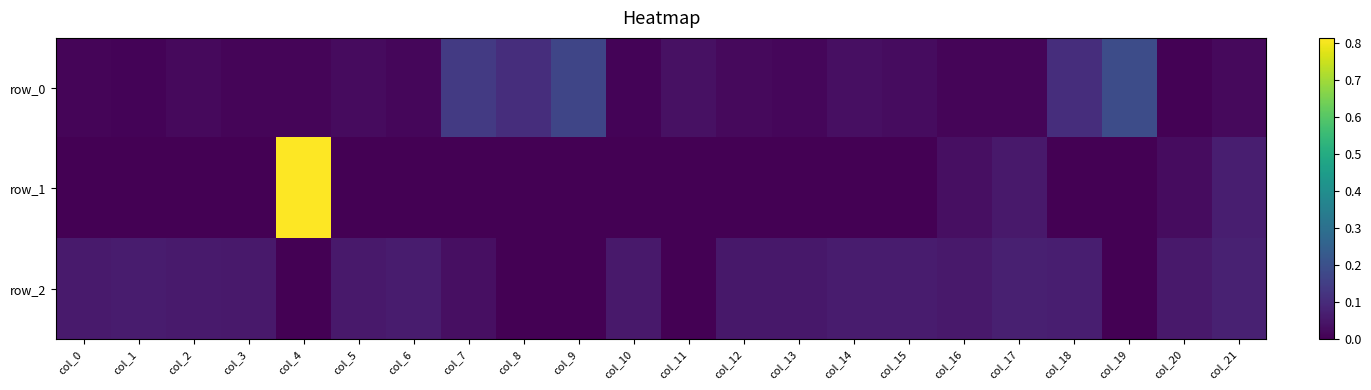

Reading left to right, list all the values displayed in this chart.

row_0: col_0=0.0	col_1=0.0	col_2=0.0	col_3=0.0	col_4=0.0	col_5=0.0	col_6=0.0	col_7=0.1	col_8=0.1	col_9=0.2	col_10=0.0	col_11=0.0	col_12=0.0	col_13=0.0	col_14=0.0	col_15=0.0	col_16=0.0	col_17=0.0	col_18=0.1	col_19=0.2	col_20=0.0	col_21=0.0
row_1: col_0=-0.0	col_1=-0.0	col_2=-0.0	col_3=-0.0	col_4=0.8	col_5=-0.0	col_6=-0.0	col_7=-0.0	col_8=-0.0	col_9=-0.0	col_10=-0.0	col_11=-0.0	col_12=-0.0	col_13=-0.0	col_14=-0.0	col_15=-0.0	col_16=0.0	col_17=0.1	col_18=-0.0	col_19=-0.0	col_20=0.0	col_21=0.1
row_2: col_0=0.1	col_1=0.1	col_2=0.1	col_3=0.1	col_4=-0.0	col_5=0.1	col_6=0.1	col_7=0.0	col_8=-0.0	col_9=-0.0	col_10=0.1	col_11=-0.0	col_12=0.1	col_13=0.1	col_14=0.1	col_15=0.1	col_16=0.1	col_17=0.1	col_18=0.1	col_19=-0.0	col_20=0.1	col_21=0.1